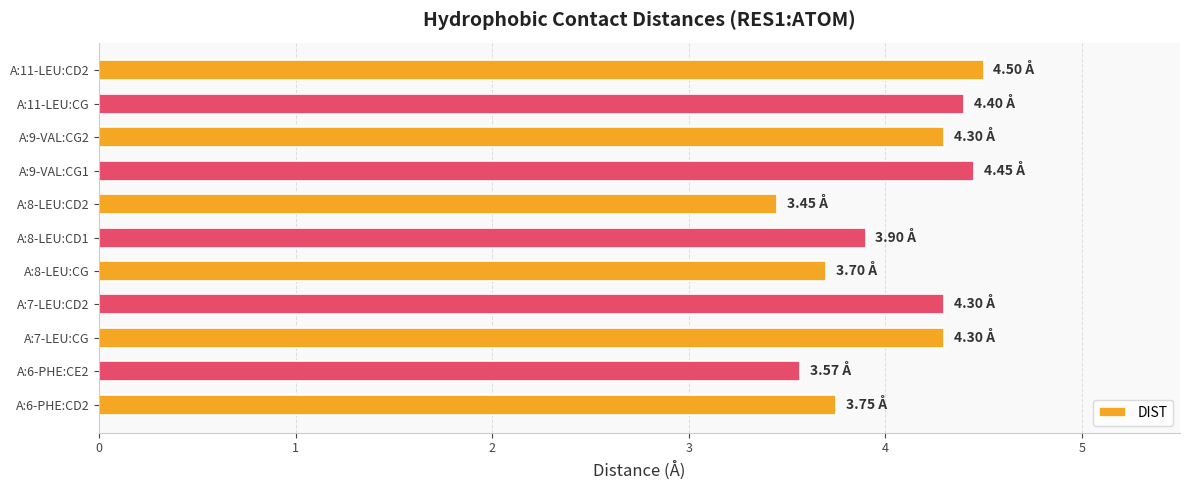

How many values are below 4?

5